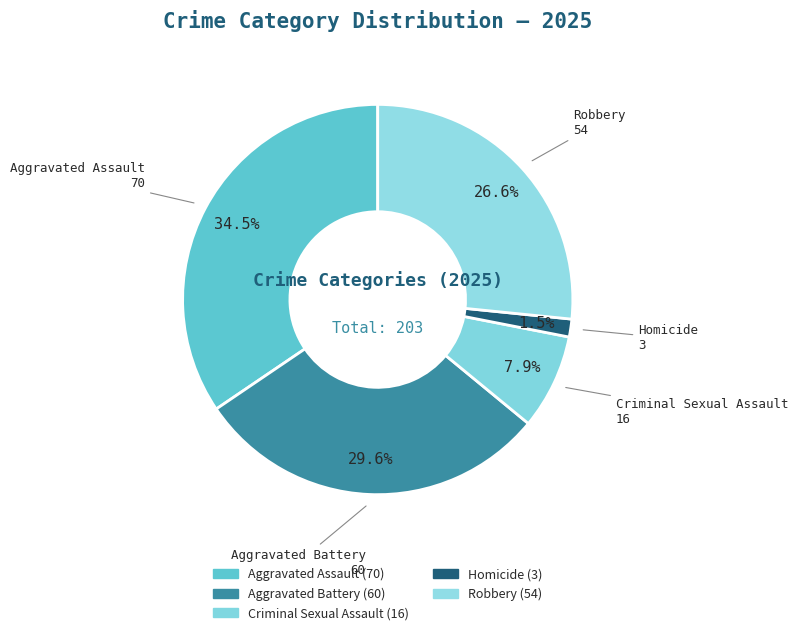

Is there any slice that represents more than half of the pie?

No